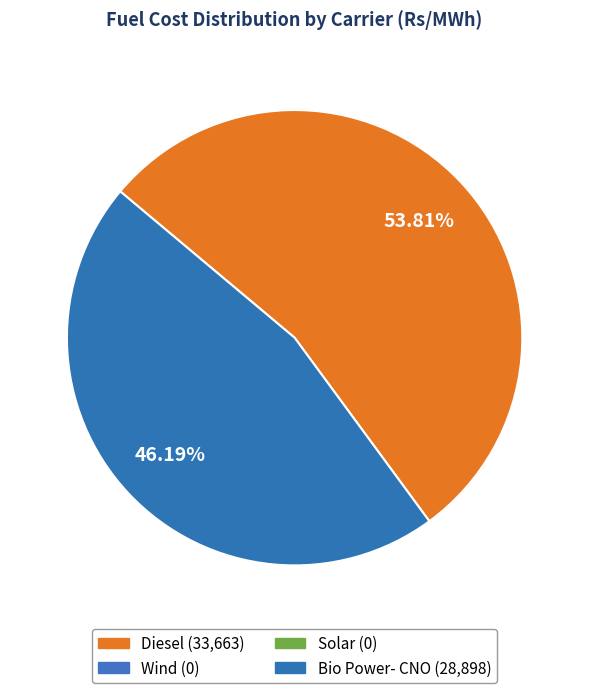

Is there a majority slice in this chart?

Yes